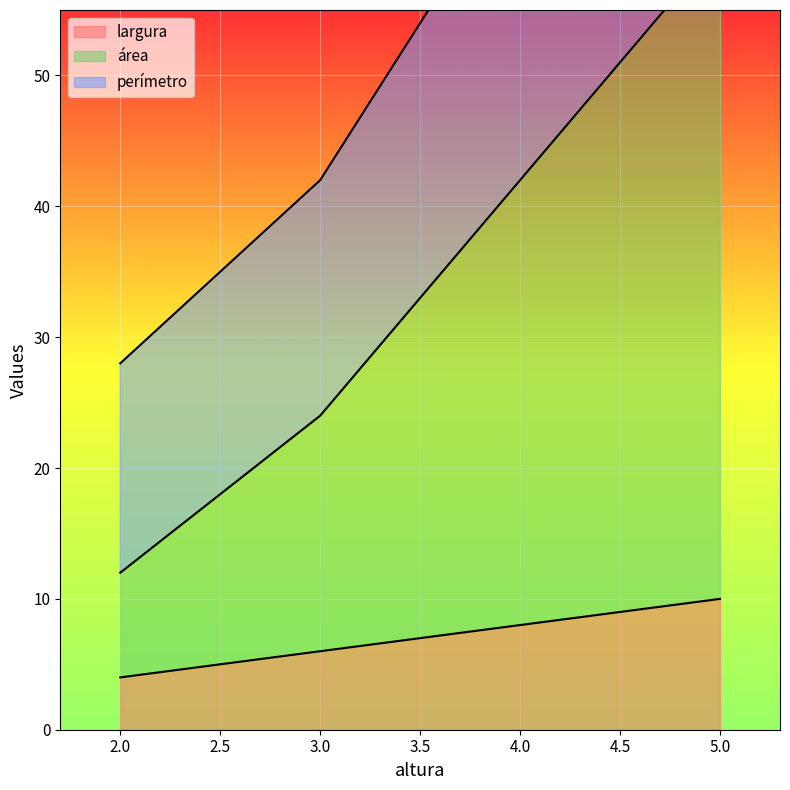

Read the perímetro value at 2.0, to the nearest 5.

30